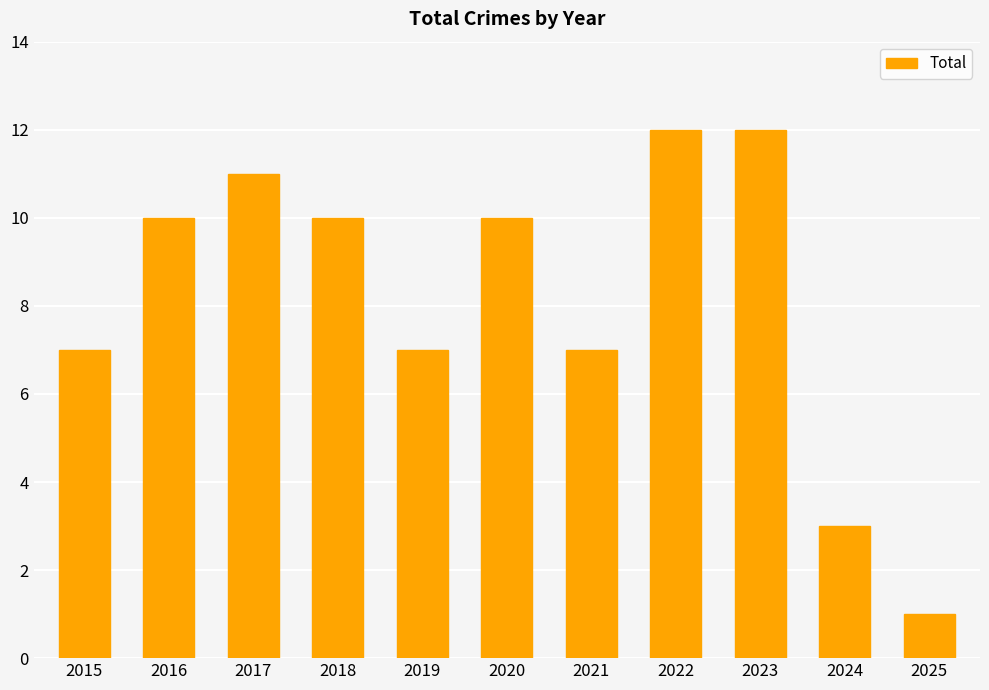

What is the minimum value shown in the chart?

1